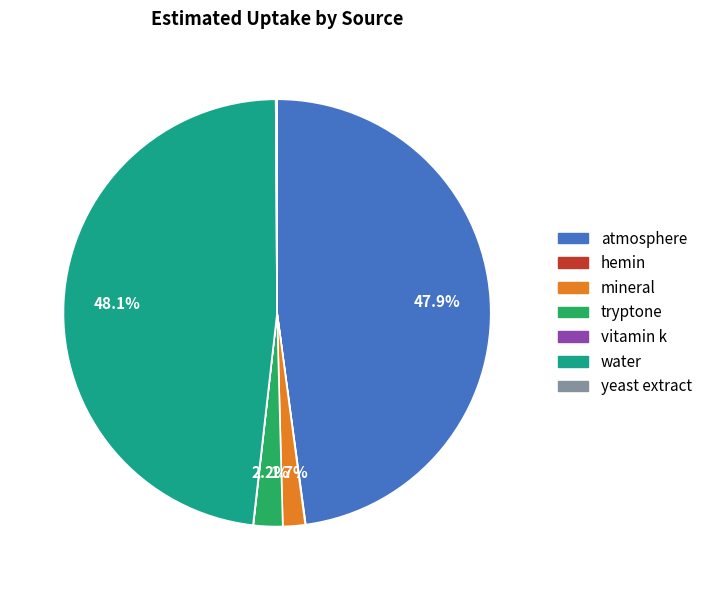

How much of the chart is everything except tryptone?

97.8%